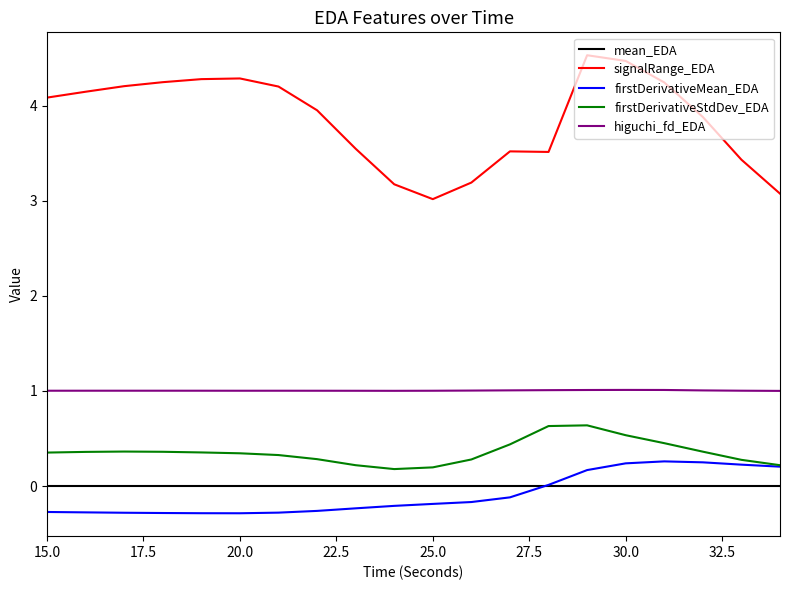

True or false: higuchi_fd_EDA and firstDerivativeMean_EDA cross at least once.

False